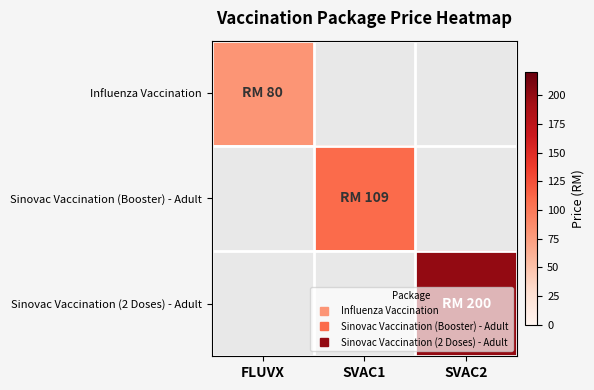

What is the greatest value displayed?

200.0